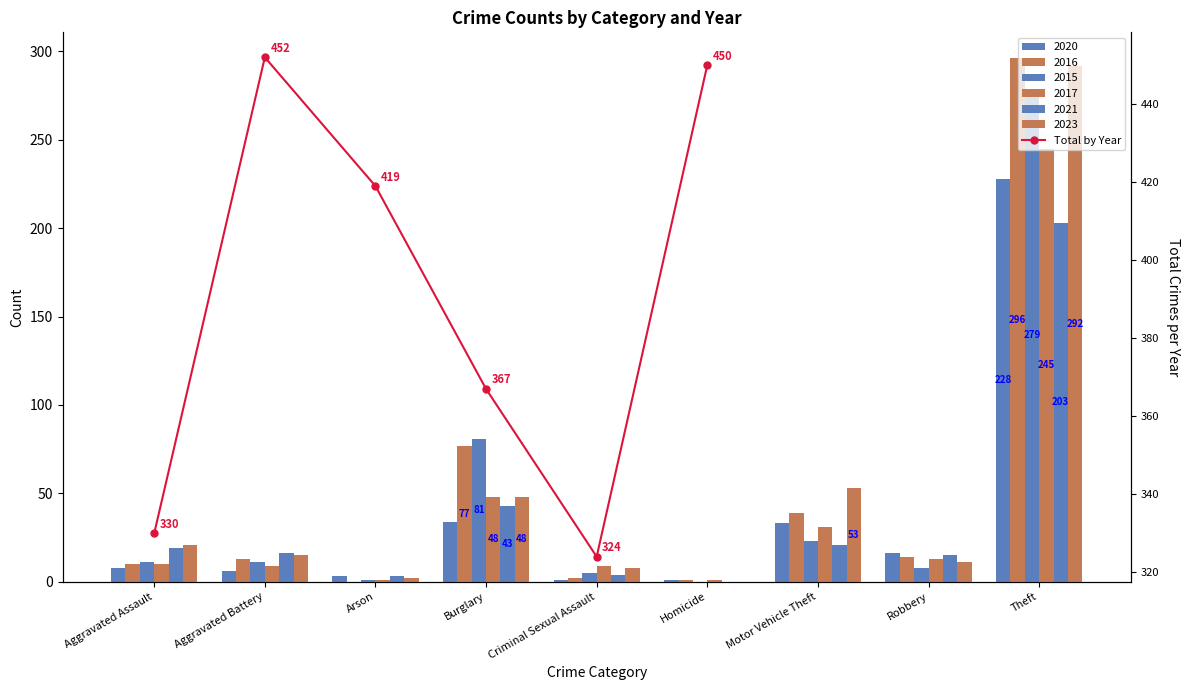

Reading right to left, what are all the values shown in this chart?

450	324	367	419	452	330